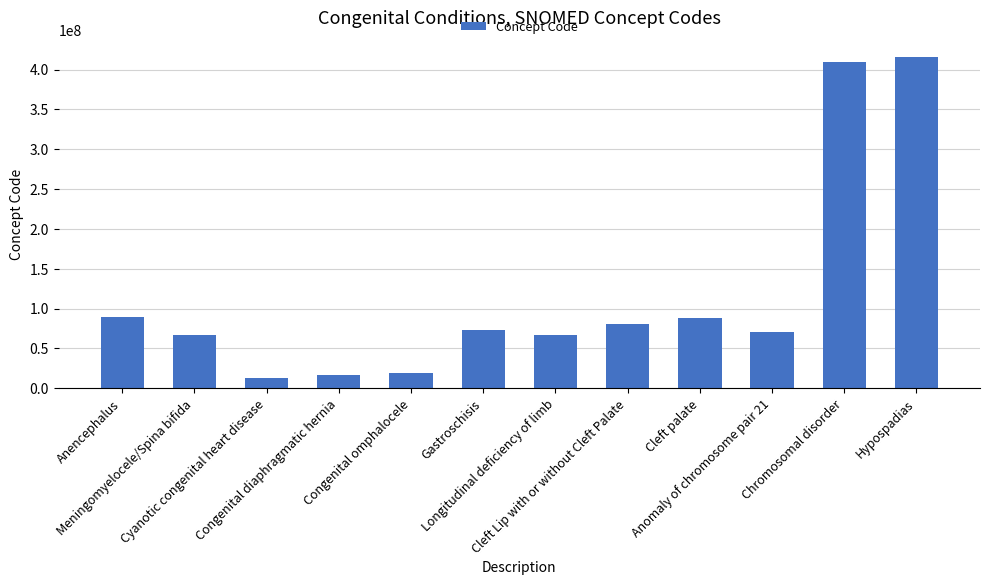

The chart shows a value of 5221874 at Congenital omphalocele. True or false?

False